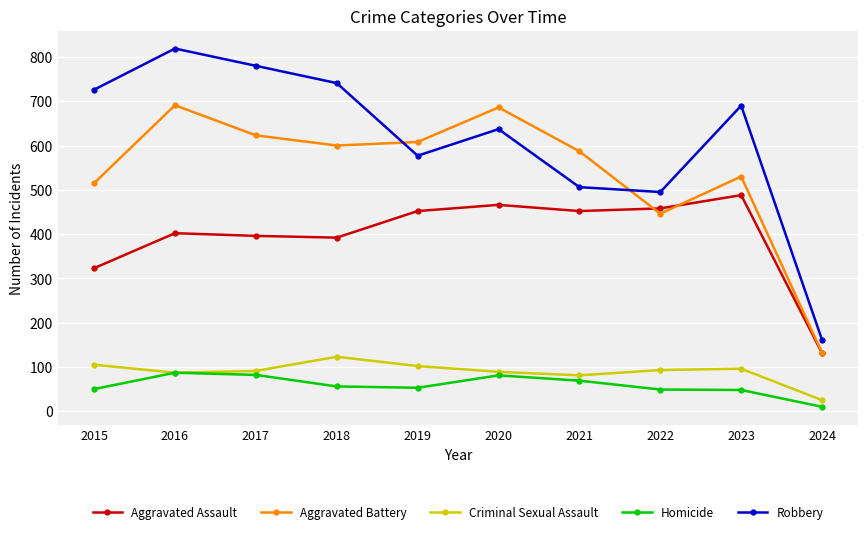

Which series has the widest spread of values?

Robbery